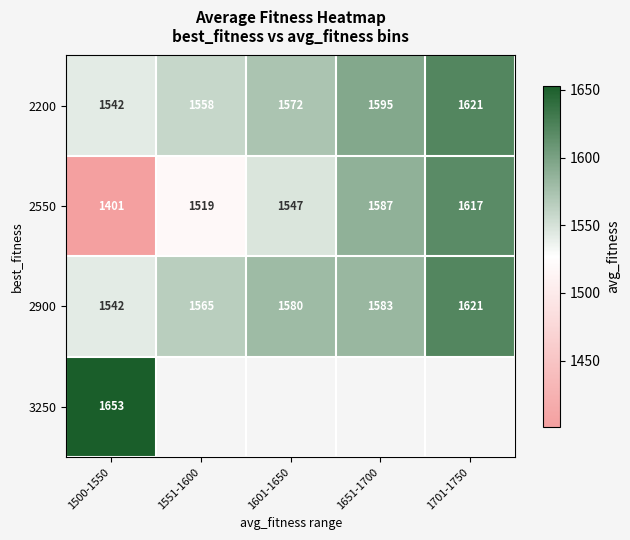

How many data points in 2200 are less than 1572?

2